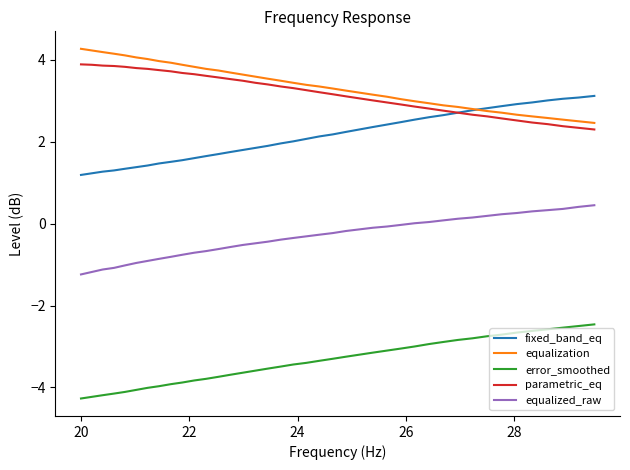

True or false: equalized_raw and equalization cross at least once.

False